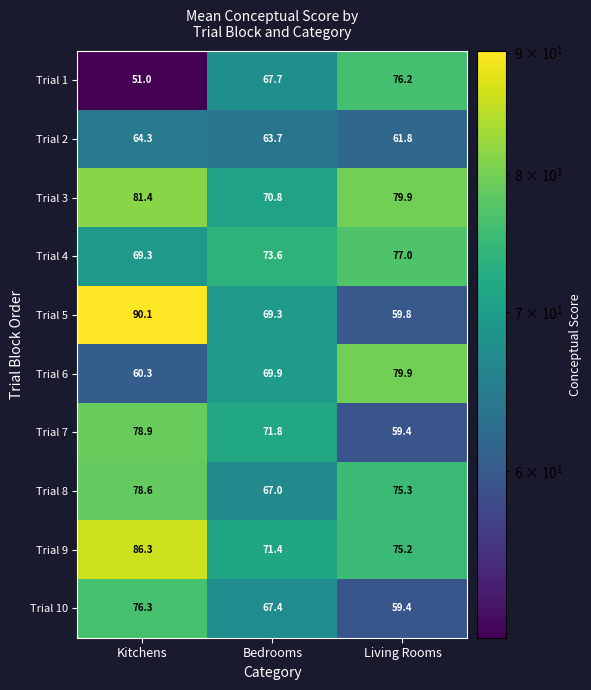

What is the average value of the Trial 6 series?

70.0